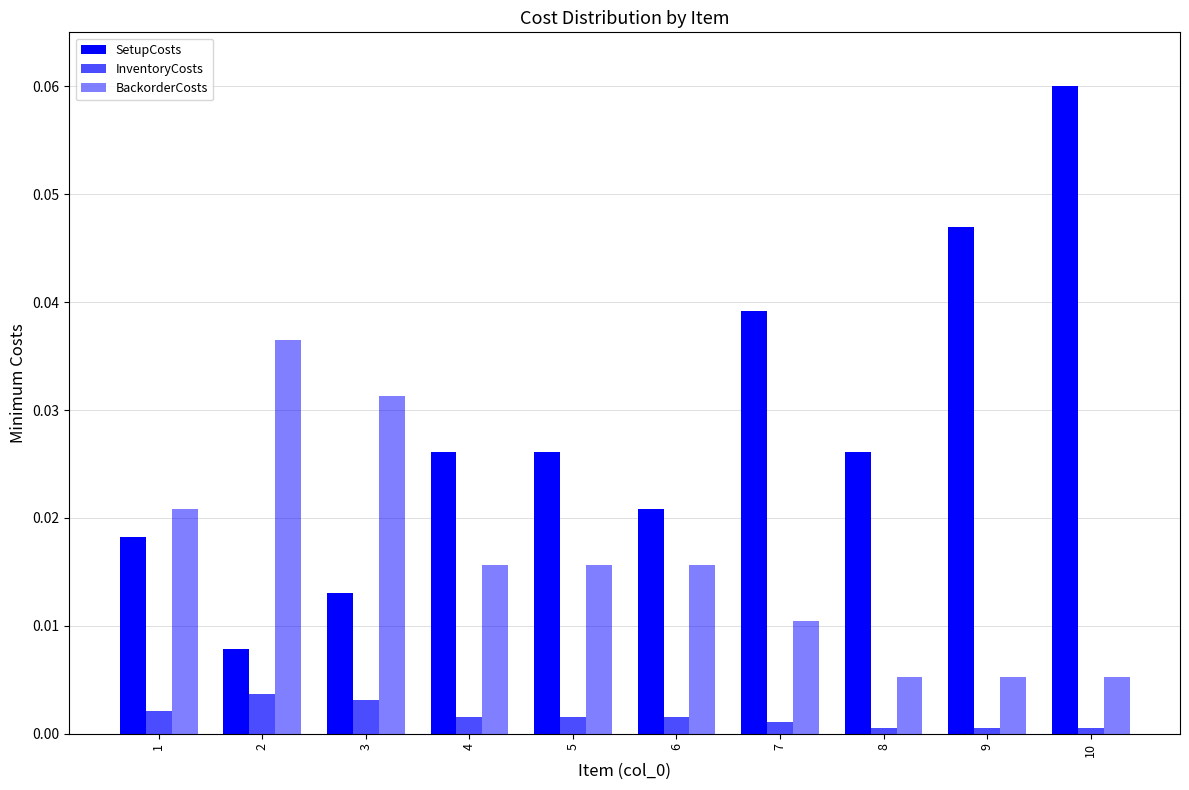

Which series has the widest spread of values?

SetupCosts